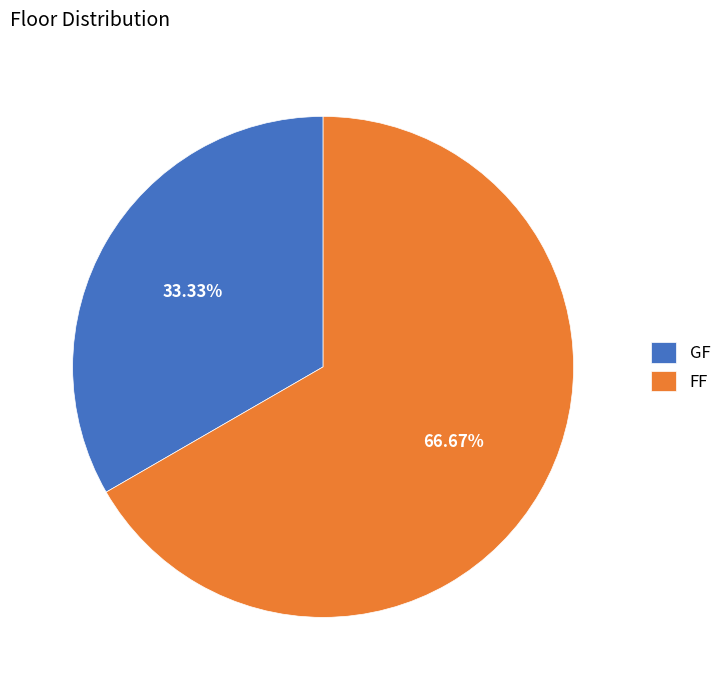

Which category accounts for the majority?

FF